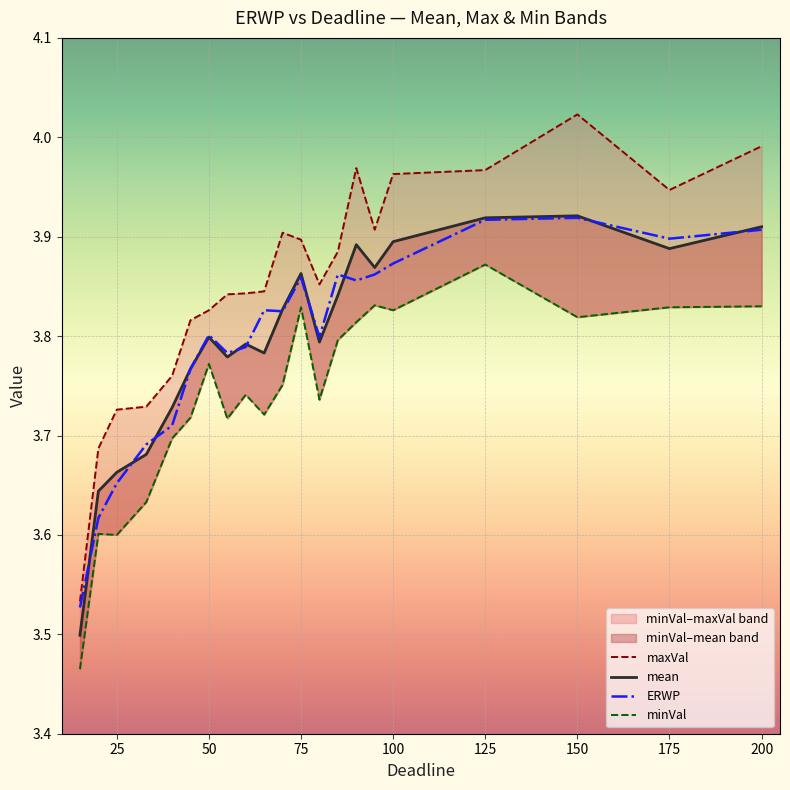

The ERWP series shows 5.4 at 200. True or false?

False